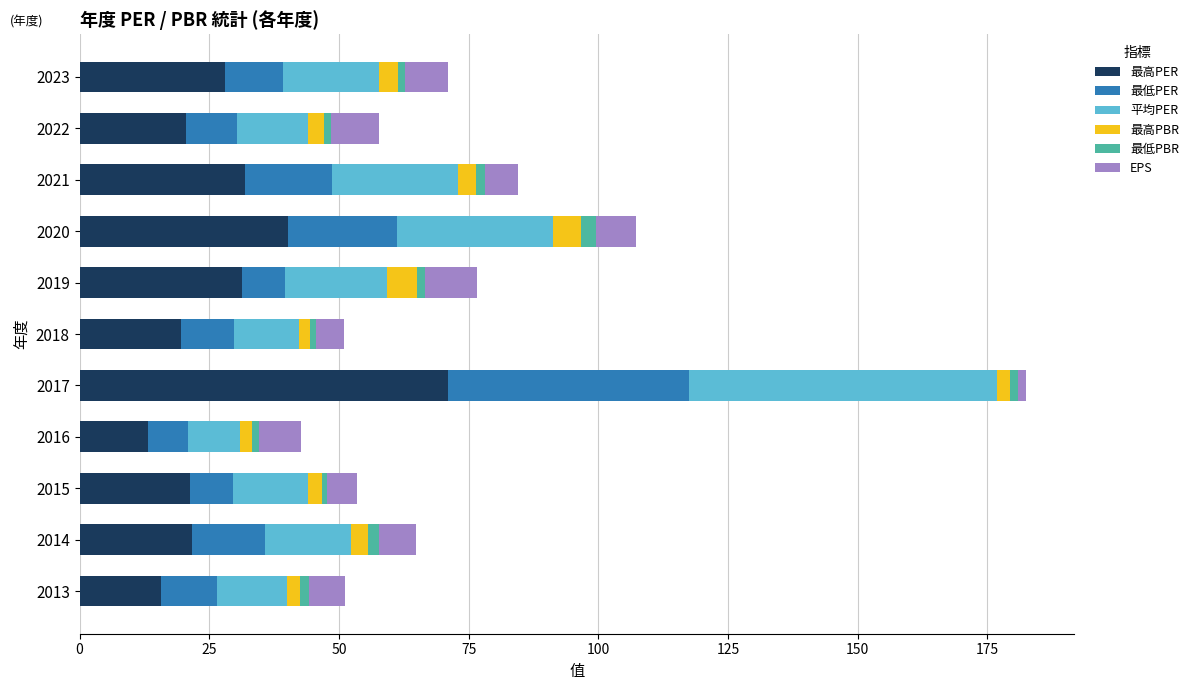

What is the highest value of the 最高PER series?

71.0